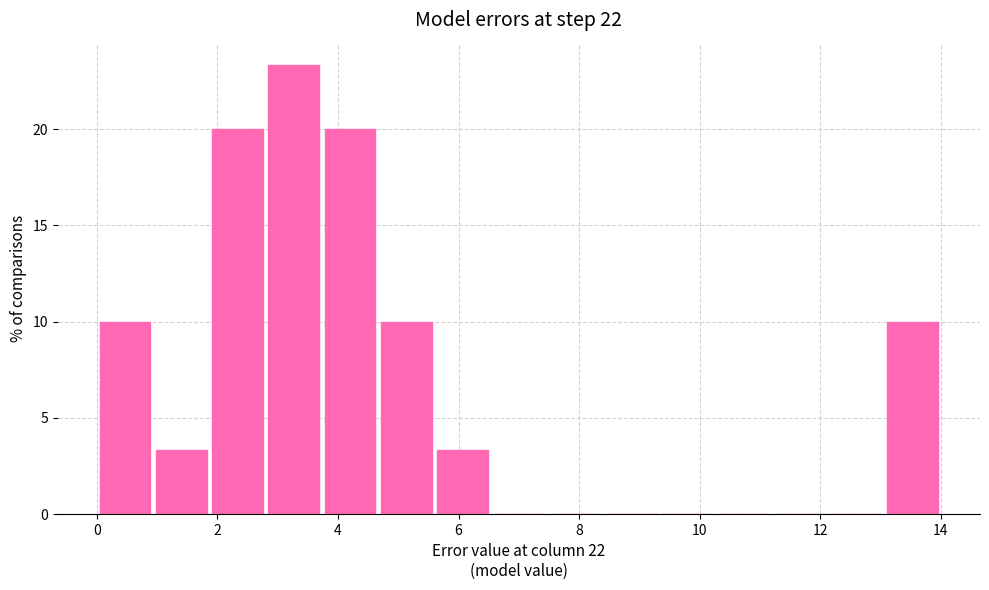

What is the height of the bar covering 5.6 to 6.6 on the x-axis? Neither the bar edges nor the heights are printed on the chart, so give them approximately, as read against the axes.

3.5